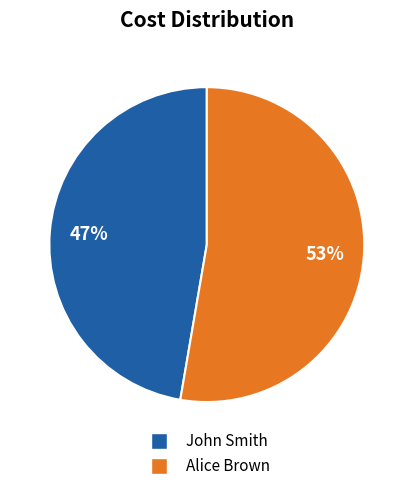

Which slice is the largest?

Alice Brown